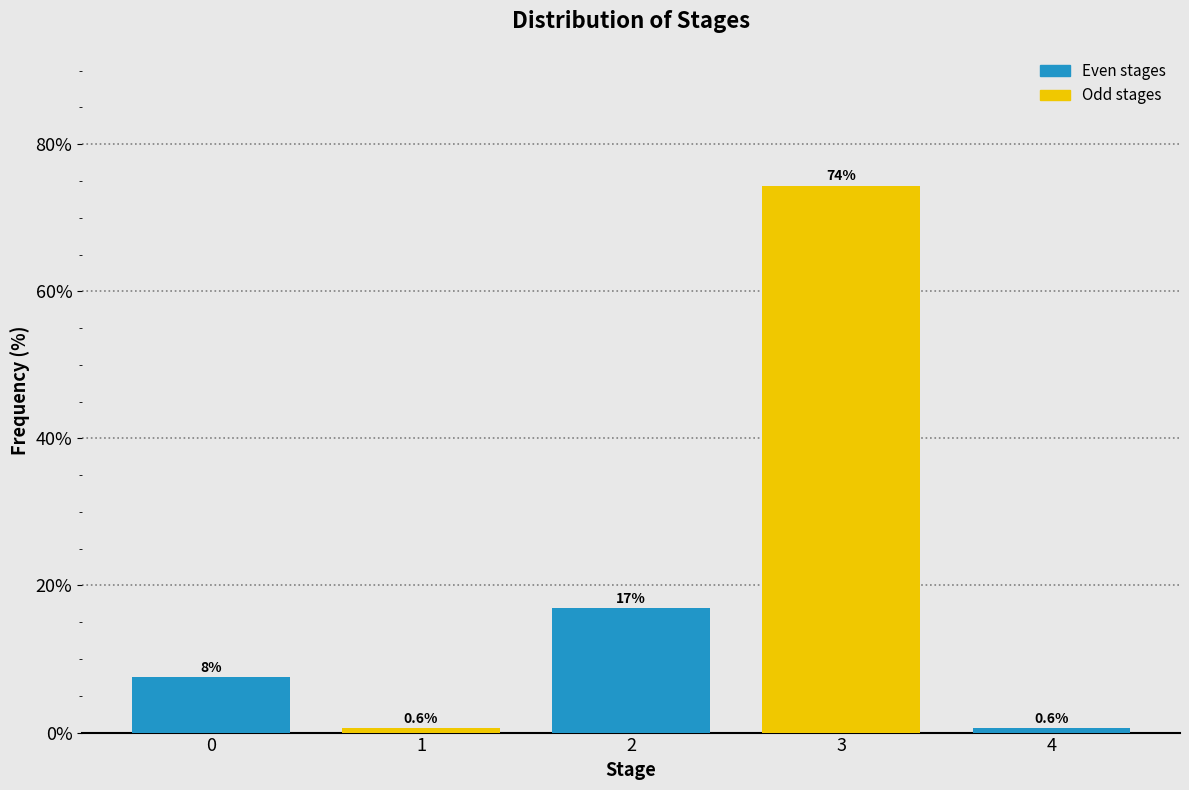

How many bars are there in total?

5